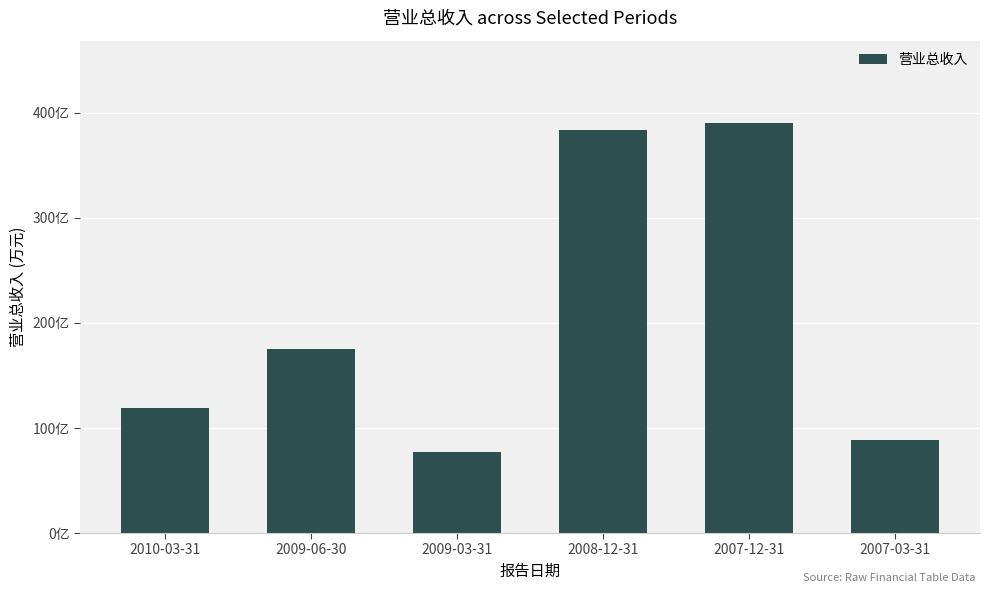

Does the chart contain any negative values?

No